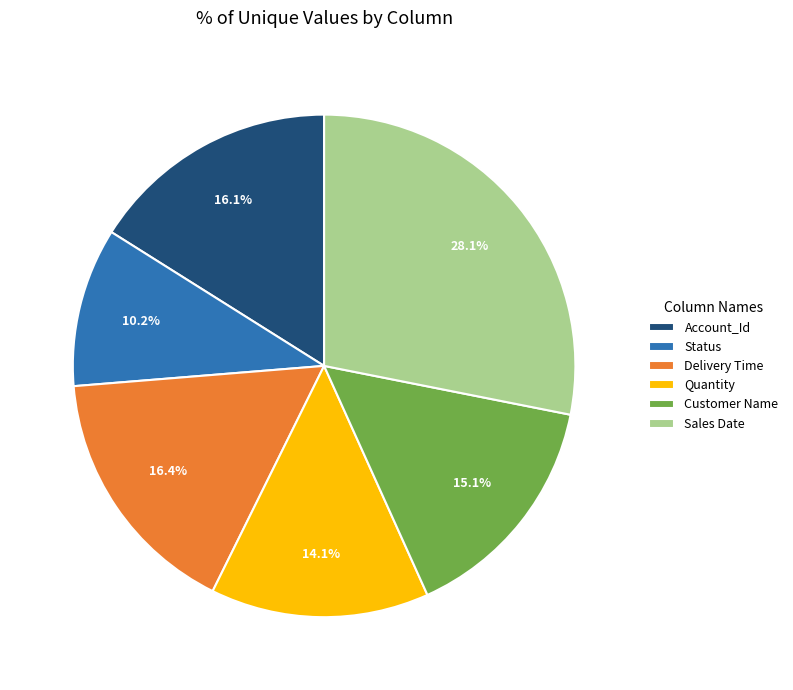

True or false: Account_Id accounts for 16% of the total.

True